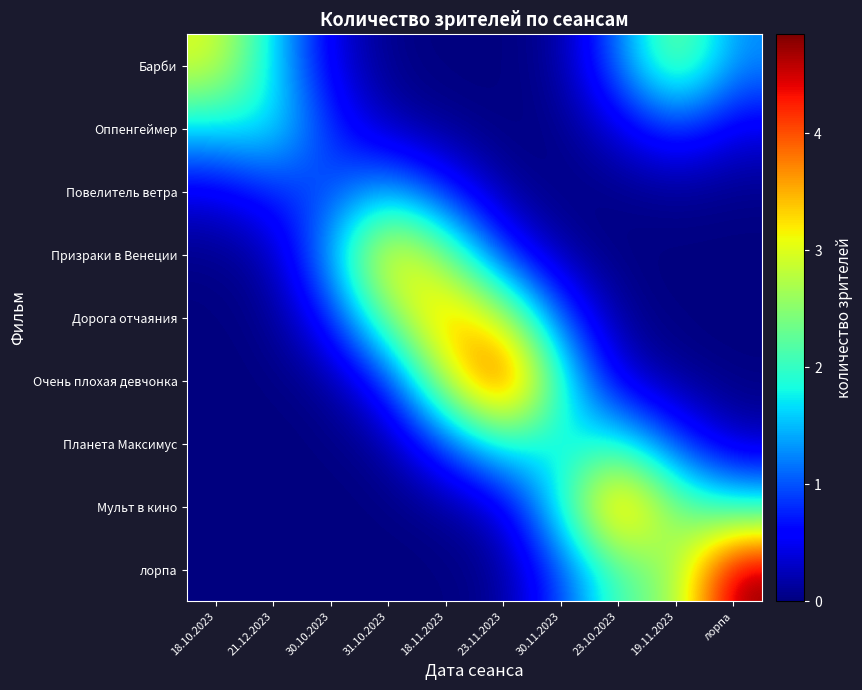

What is the spread (max minus min) of values at лорпа?

4.8